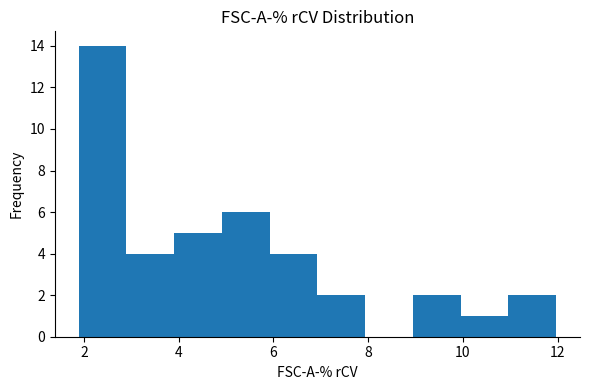

Which range on the x-axis has the tallest bar?

1.8 to 2.8